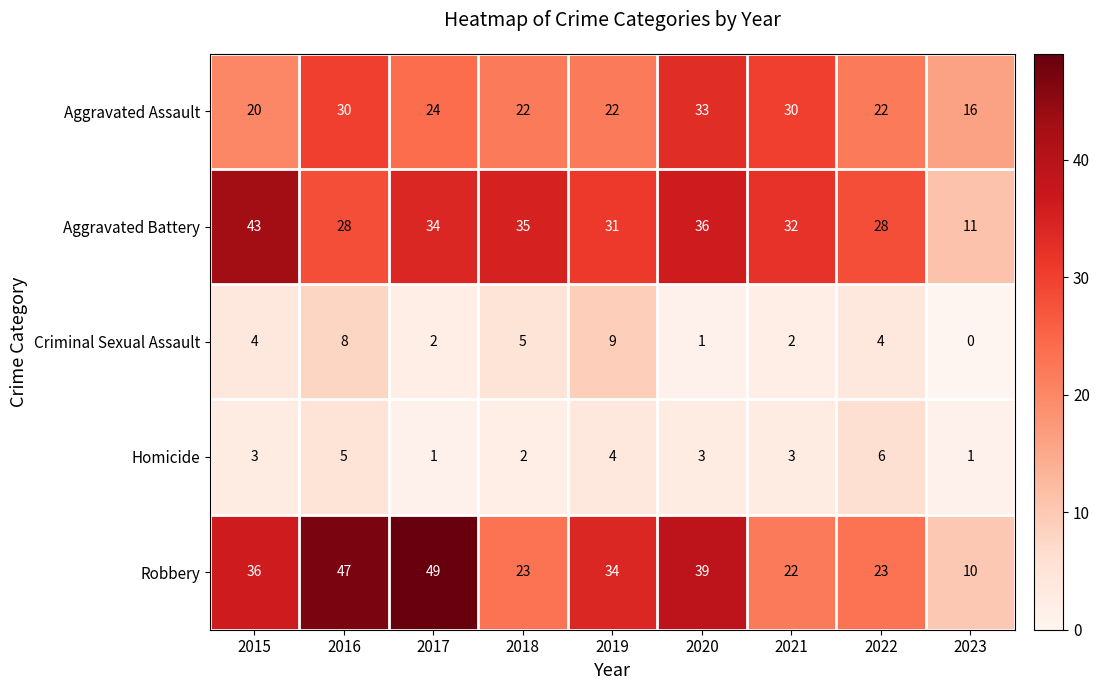

How many Homicide values are between 2 and 4?

5